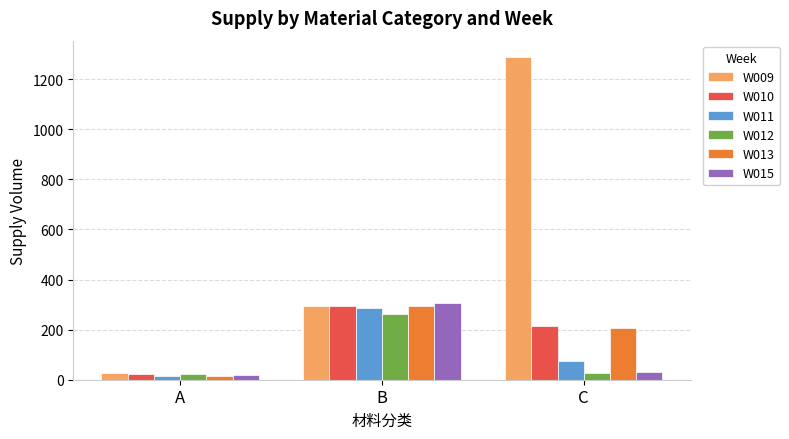

Is the value of W011 at B greater than the value of W010 at A?

Yes